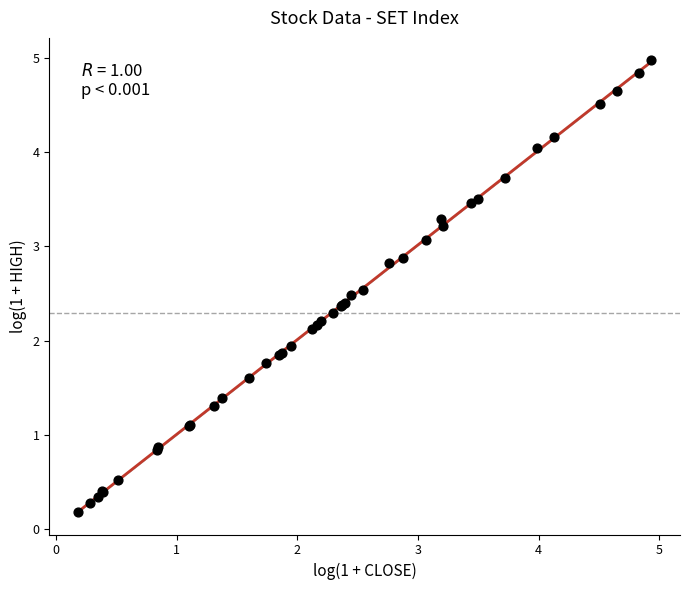

What Y value in the scatter plot is closest to 2?

1.9